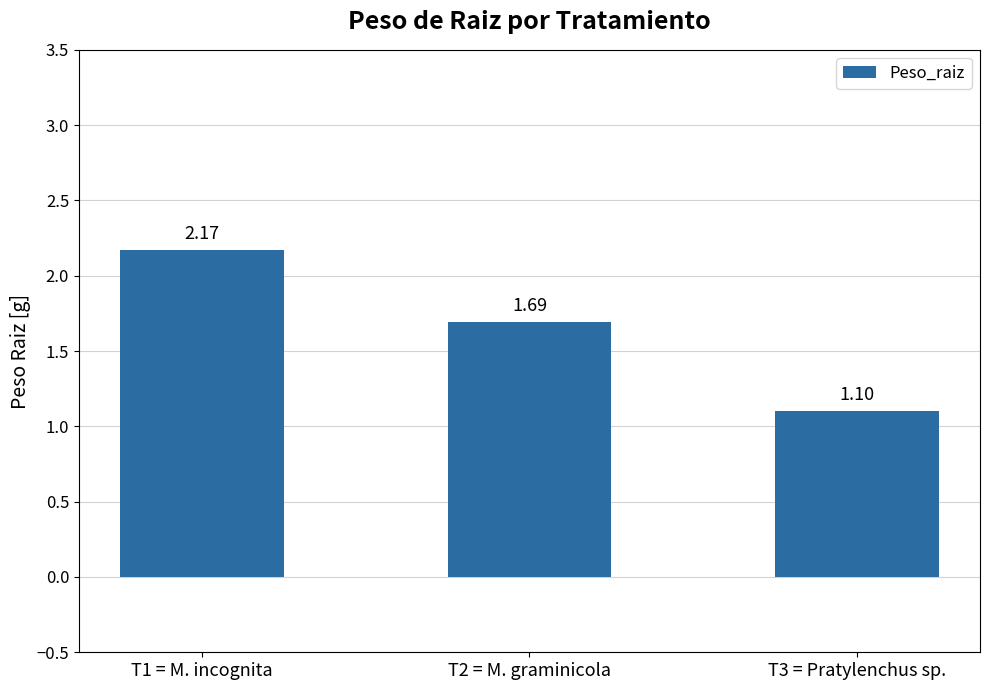

What is the difference between the maximum and minimum values?

1.1